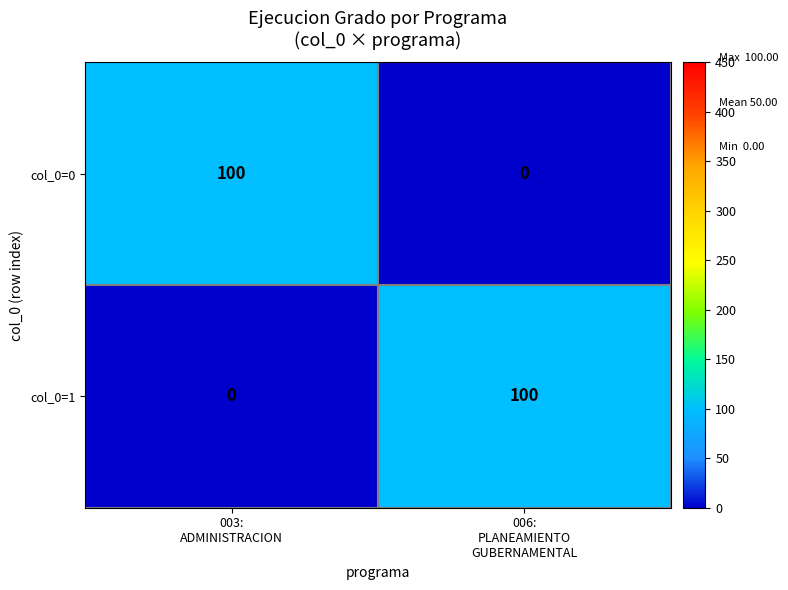

Count the number of categories in the chart.

2